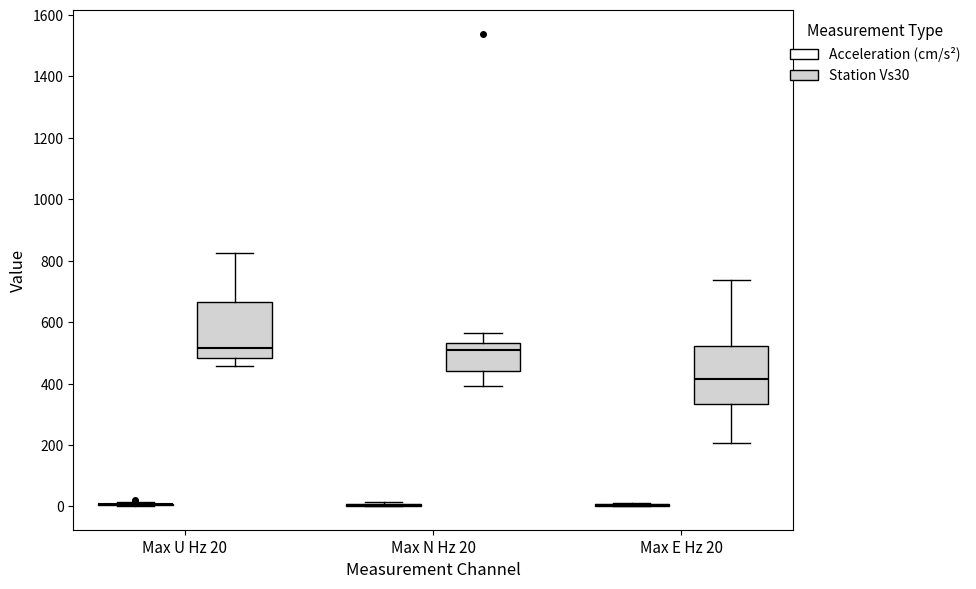

Reading left to right, read every box against the y-axis: the position of its median line, the range the box covers, and the ends of its whiskers. The values are not printed on the chart, so give them approximately, as read against the axis.

Max U Hz 20 (Acceleration (cm/s²)): box collapsed to a line at 0, whiskers 0 to 20
Max U Hz 20 (Station Vs30): median 520, box 480 to 660, whiskers 460 to 820
Max N Hz 20 (Acceleration (cm/s²)): box collapsed to a line at 0, whiskers 0 to 20
Max N Hz 20 (Station Vs30): median 500, box 440 to 540, whiskers 400 to 560
Max E Hz 20 (Acceleration (cm/s²)): box collapsed to a line at 0, whiskers 0 to 20
Max E Hz 20 (Station Vs30): median 420, box 340 to 520, whiskers 200 to 740